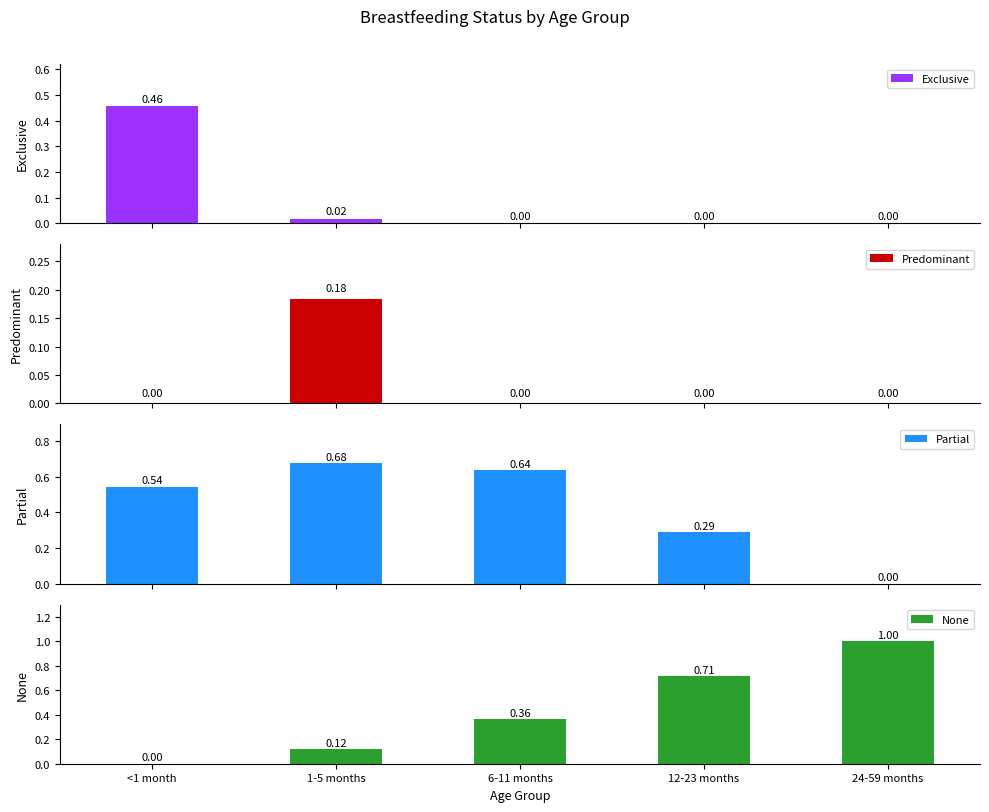

What is the label of the 5th bar from the left?

24-59 months